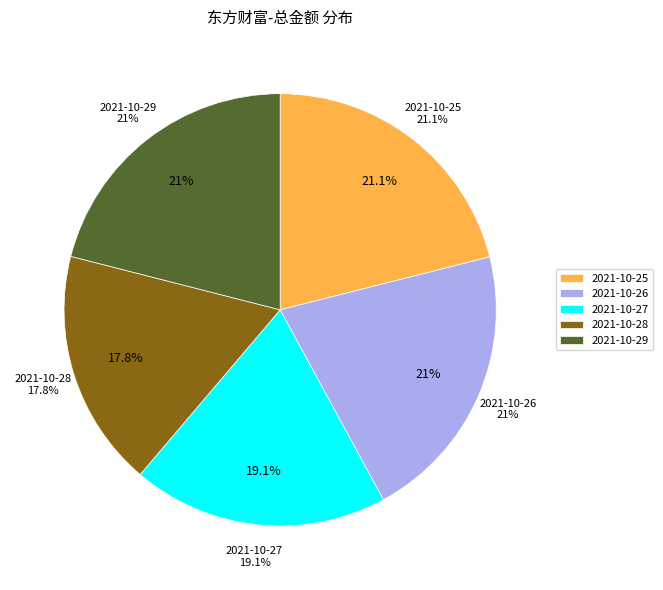

Do 2021-10-26 and 2021-10-28 together represent more than half of the pie?

No